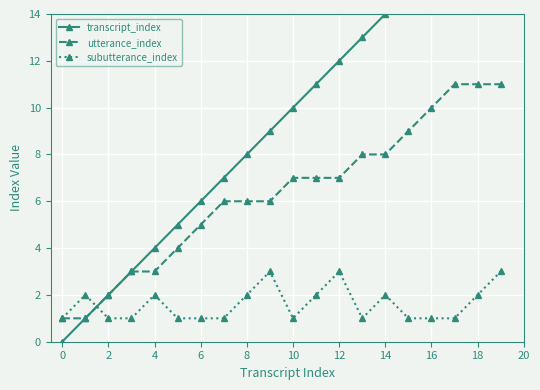

True or false: transcript_index and utterance_index cross at least once.

False